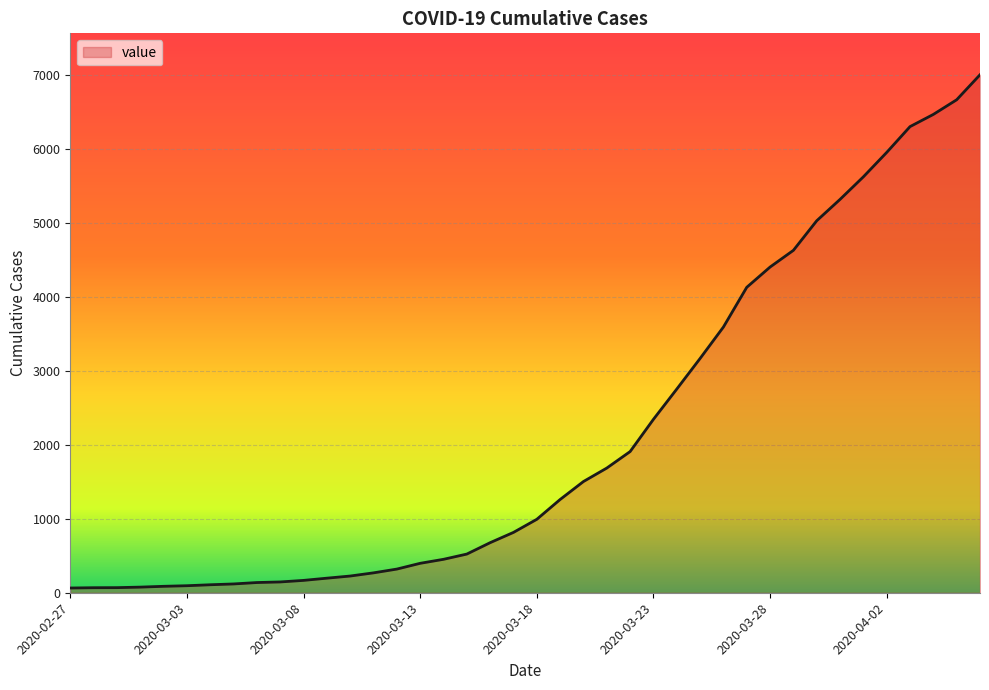

What is the greatest value displayed?

7004